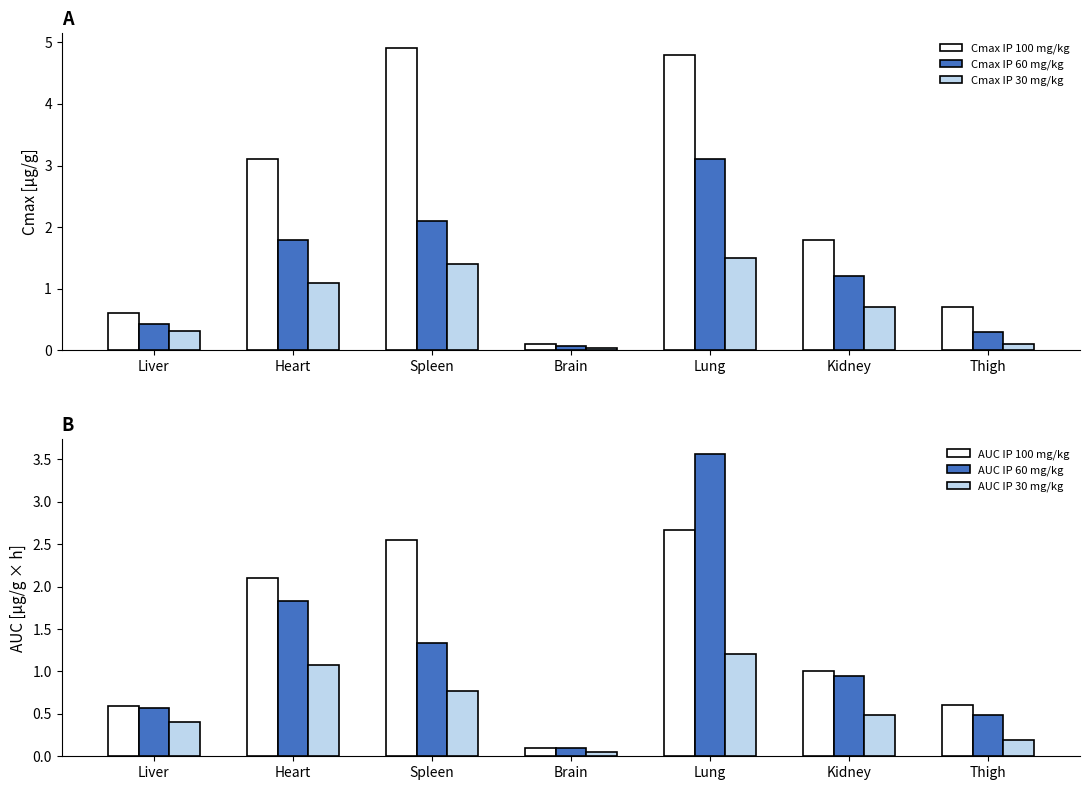

Reading left to right, what are all the values shown in this chart?

Cmax IP 100 mg/kg: 0.6	3.1	4.9	0.1	4.8	1.8	0.7
Cmax IP 60 mg/kg: 0.4	1.8	2.1	0.1	3.1	1.2	0.3
Cmax IP 30 mg/kg: 0.3	1.1	1.4	0.0	1.5	0.7	0.1
AUC IP 100 mg/kg: 0.6	2.1	2.5	0.1	2.7	1.0	0.6
AUC IP 60 mg/kg: 0.6	1.8	1.3	0.1	3.6	0.9	0.5
AUC IP 30 mg/kg: 0.4	1.1	0.8	0.1	1.2	0.5	0.2